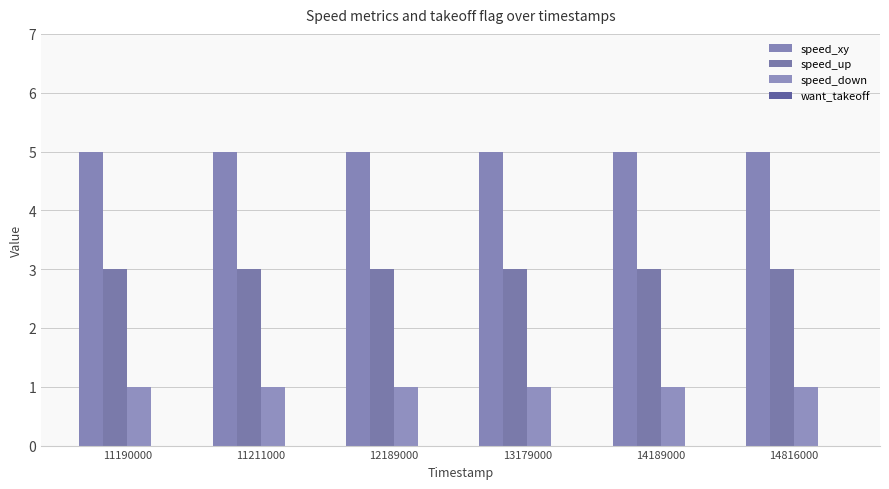

Rank the series at 13179000 from lowest to highest value.

speed_down, speed_up, speed_xy